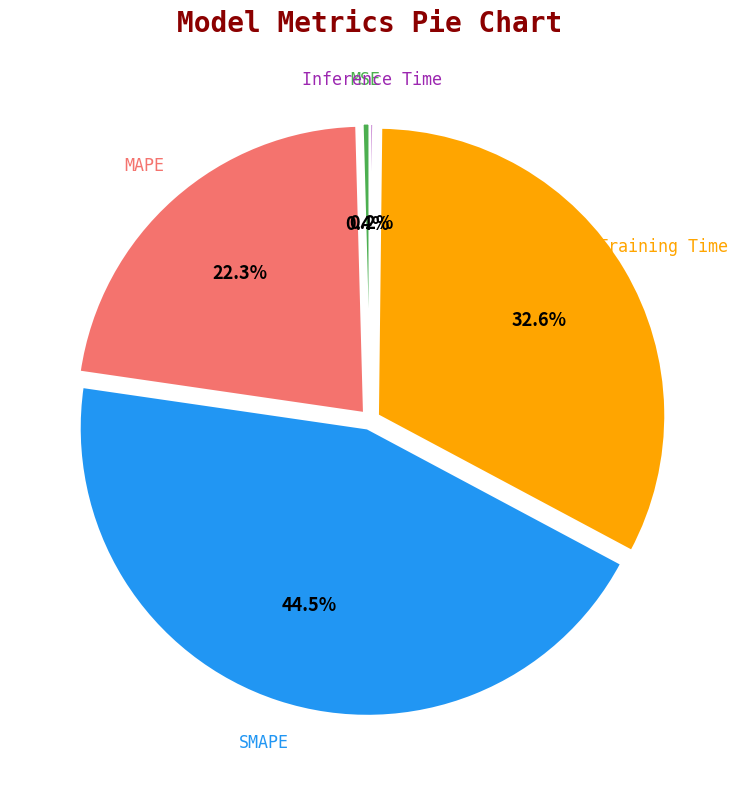

Between Training Time and MSE, which is larger?

Training Time